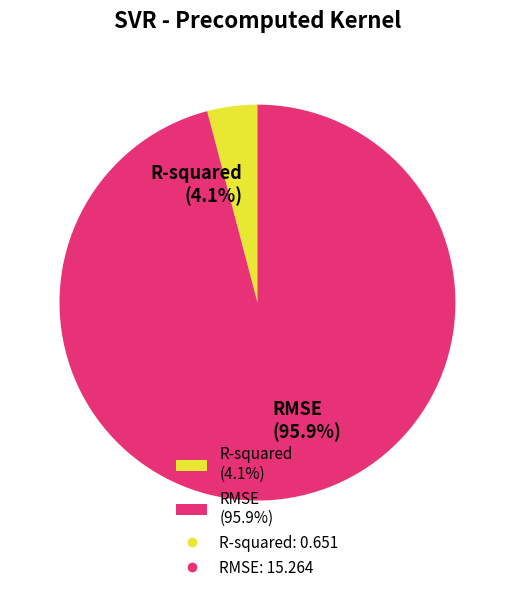

Count the number of slices in the pie.

2